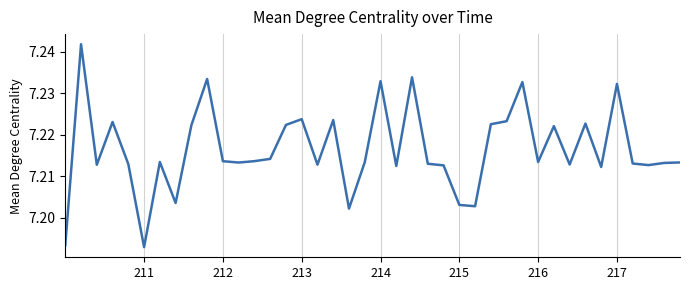

The value at 216 is 3.4. True or false?

False